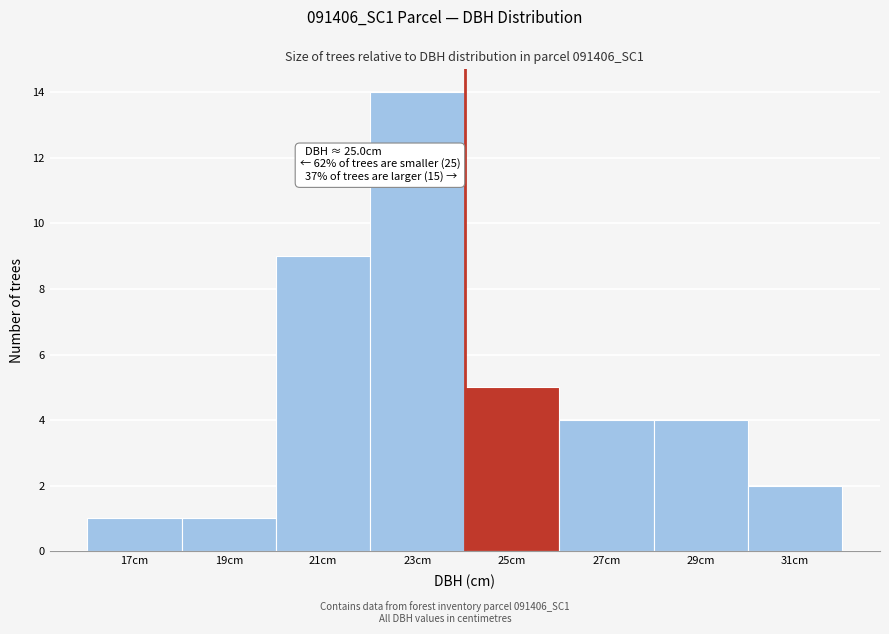

Reading left to right, transcribe all the data shown in this chart.

1	1	9	14	5	4	4	2